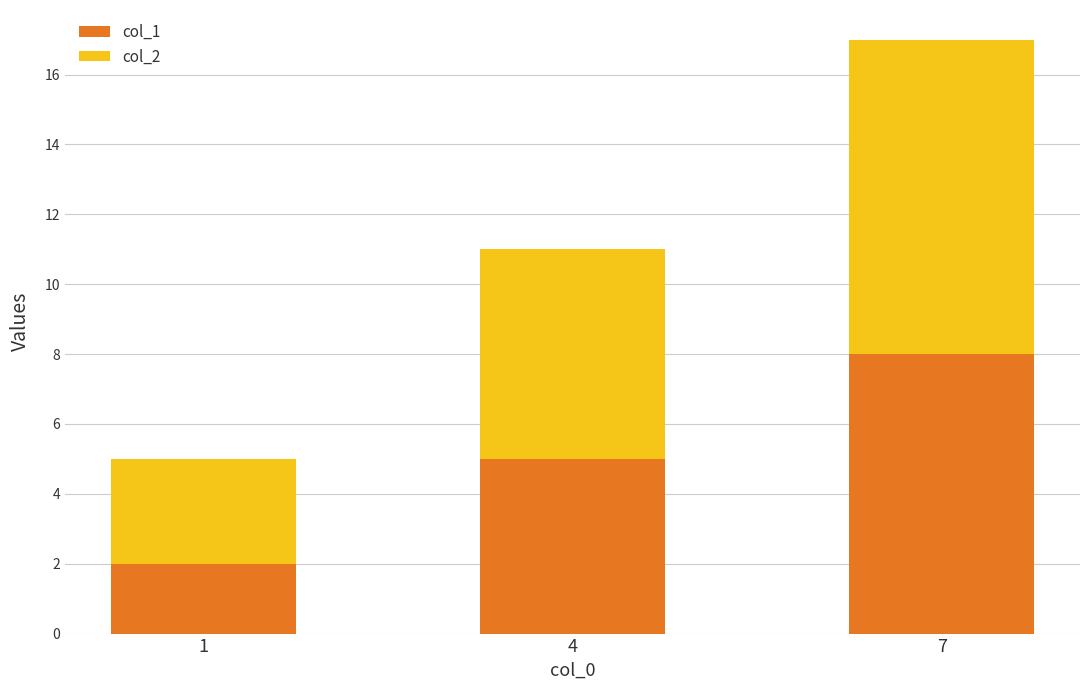

What is the sum of all col_1 values?

15